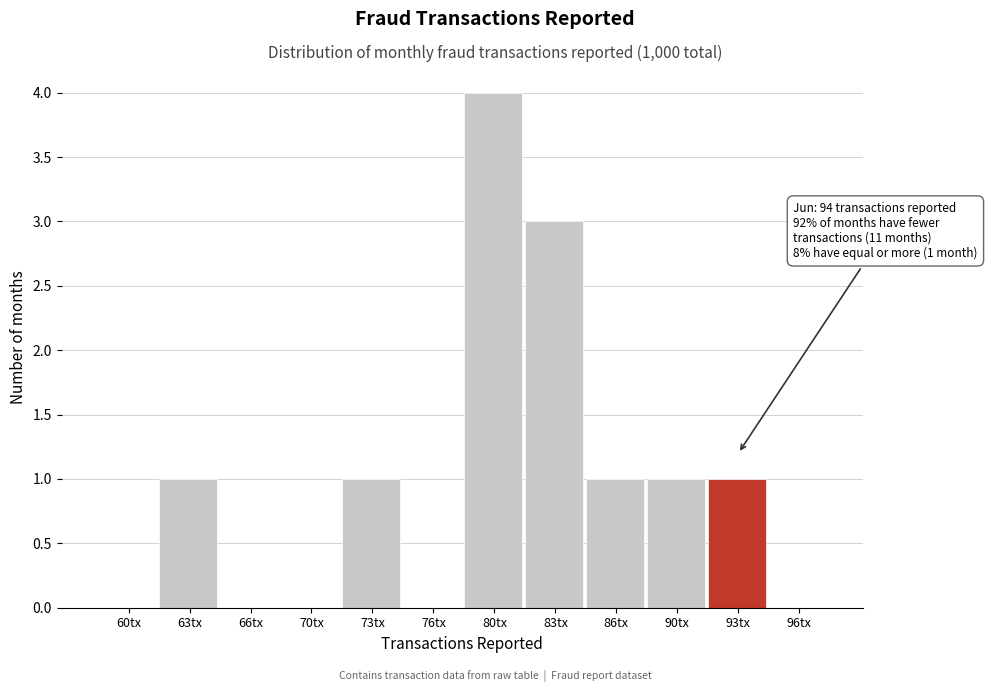

Reading left to right, transcribe all the data shown in this chart.

60tx=0	63tx=1	66tx=0	70tx=0	73tx=1	76tx=0	80tx=4	83tx=3	86tx=1	90tx=1	93tx=1	96tx=0